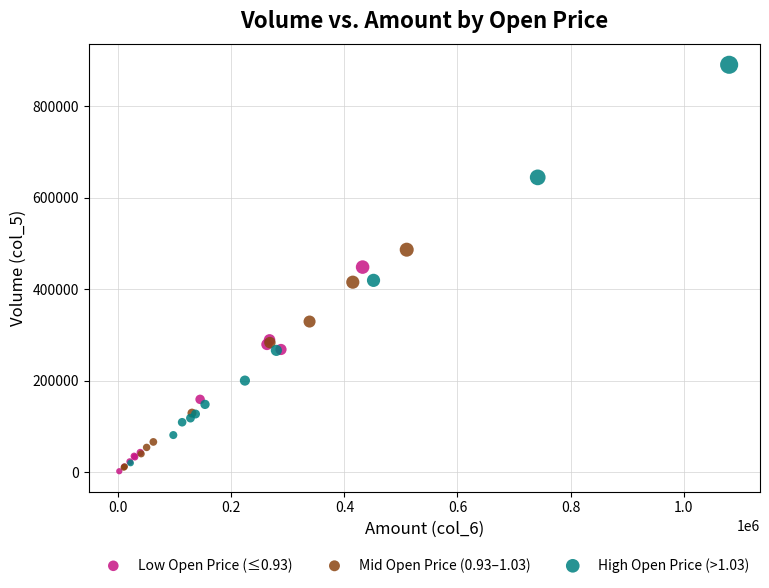

Which series has the largest Y range (max minus min)?

High Open Price (>1.03)